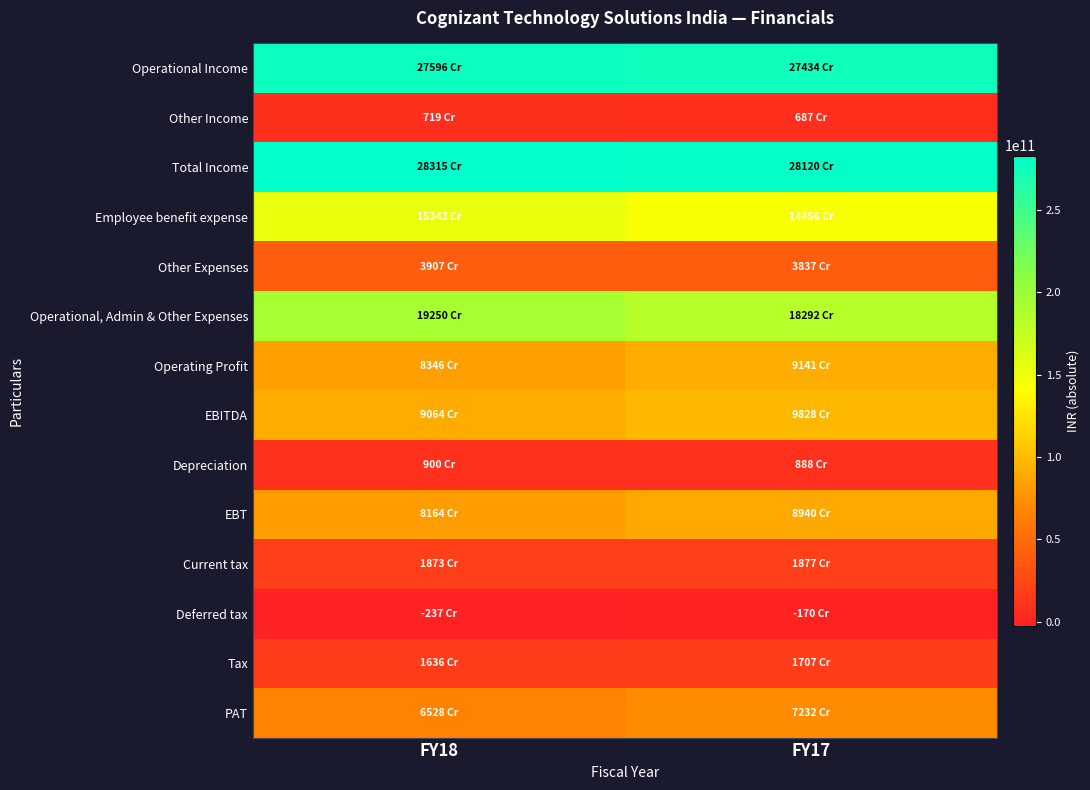

Between FY18 and FY17, which series saw the biggest shift?

Operational, Admin & Other Expenses